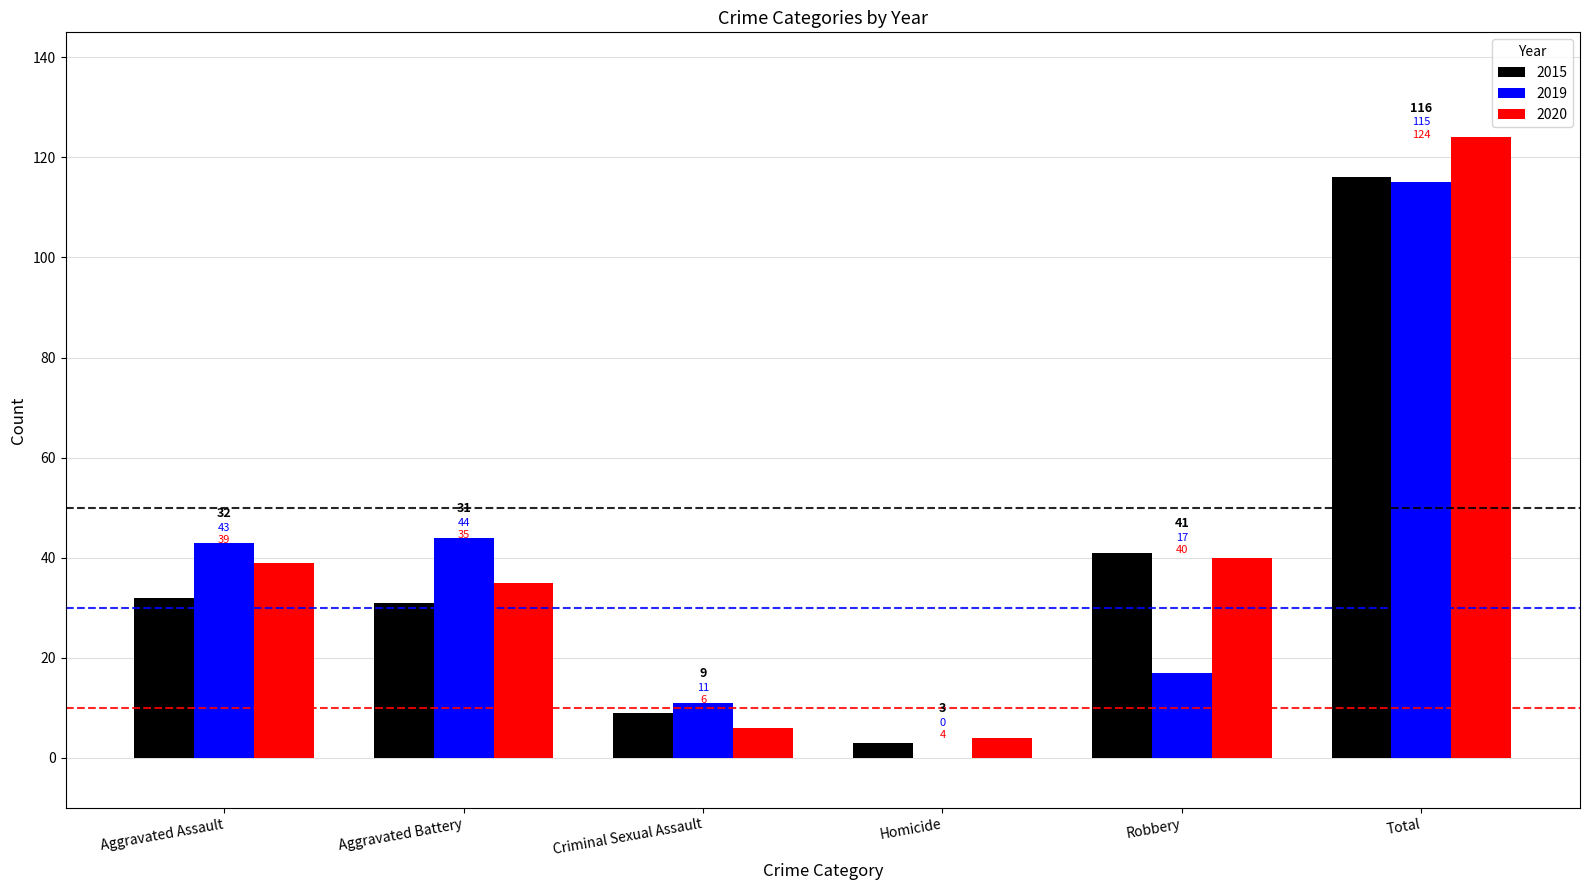

Which series has the largest total across all categories?

2020